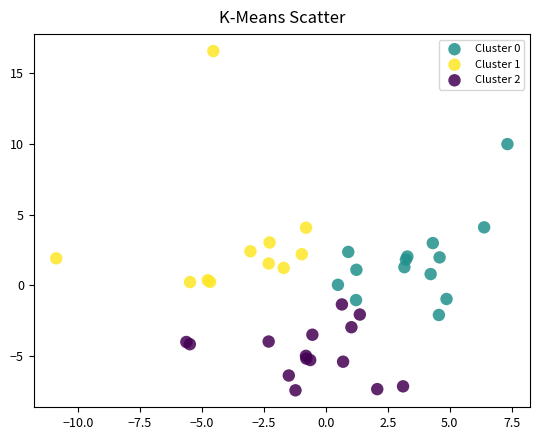

Which series contains the lowest Y value?

Cluster 2